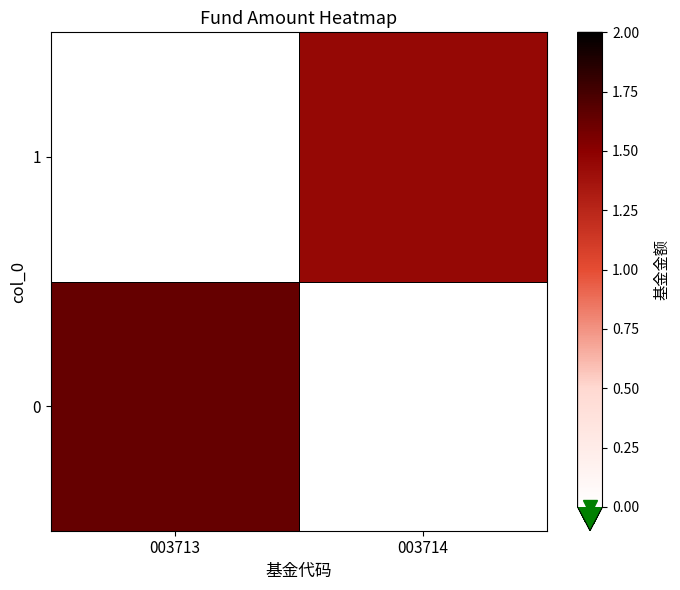

At which category is the sum across all series the highest?

003713